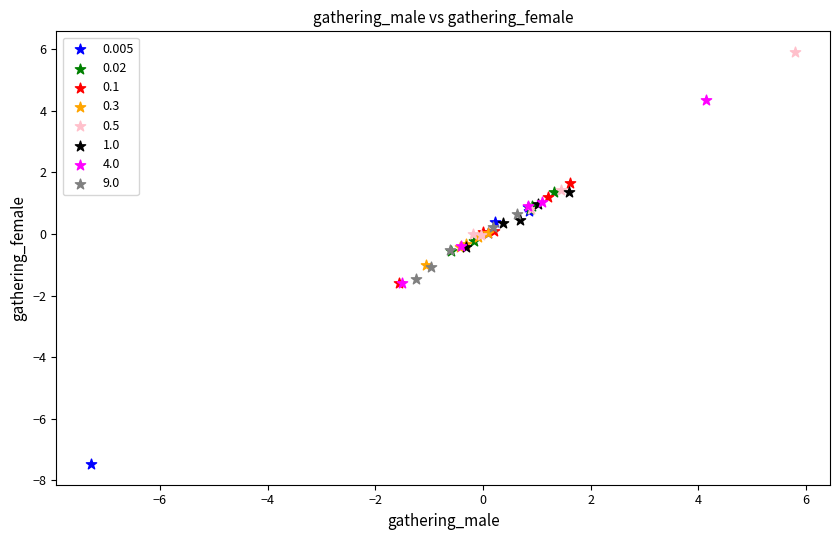

Which series contains the lowest Y value?

0.005